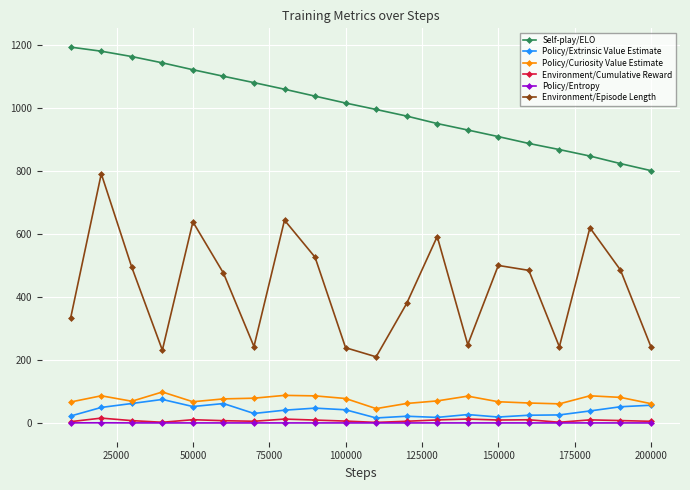

Which series has the largest range (max minus min)?

Environment/Episode Length